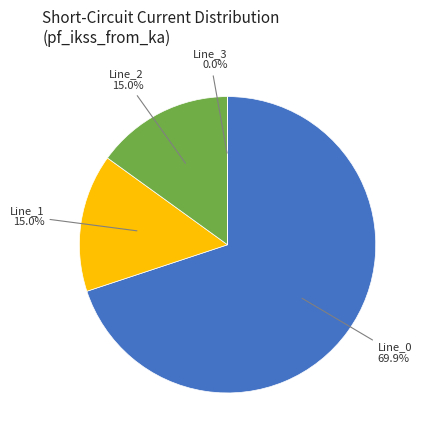

Is there a majority slice in this chart?

Yes